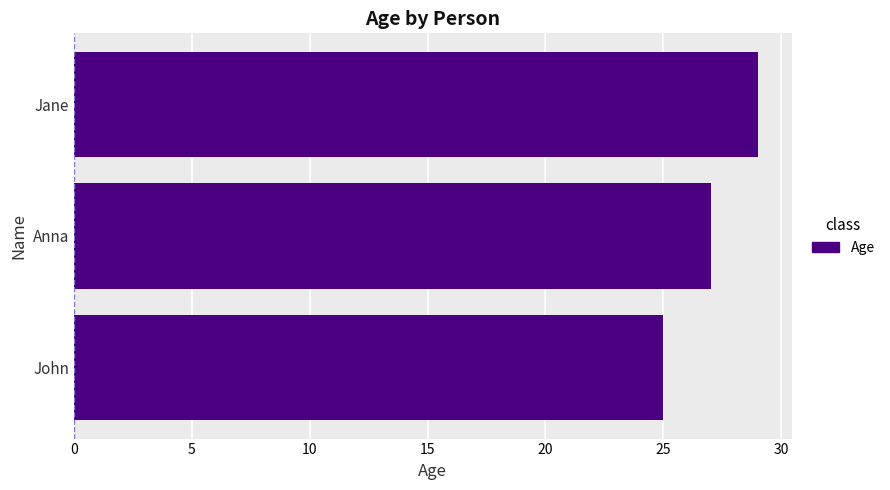

Rank the categories by value from lowest to highest.

John, Anna, Jane